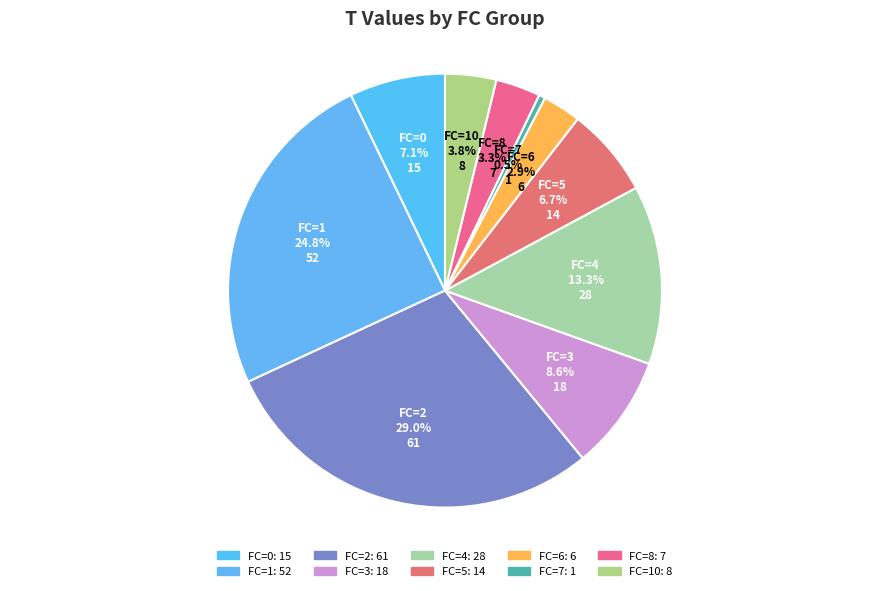

Between FC=1 and FC=10, which is larger?

FC=1